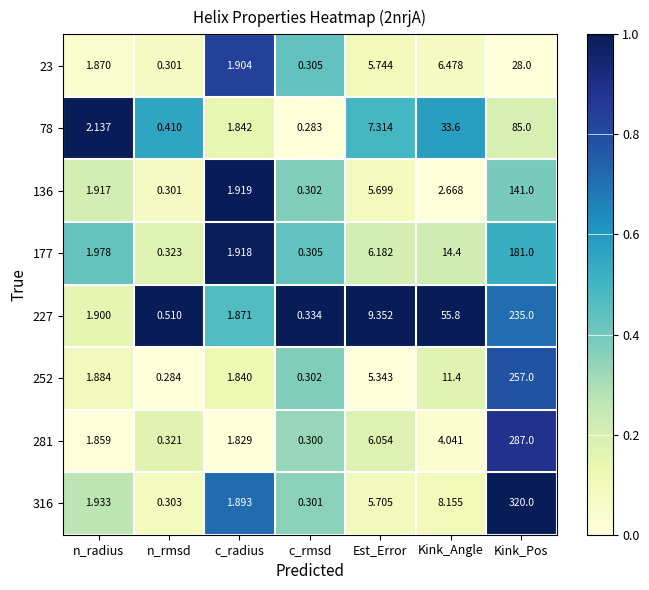

What is the maximum value shown in the chart?

320.0